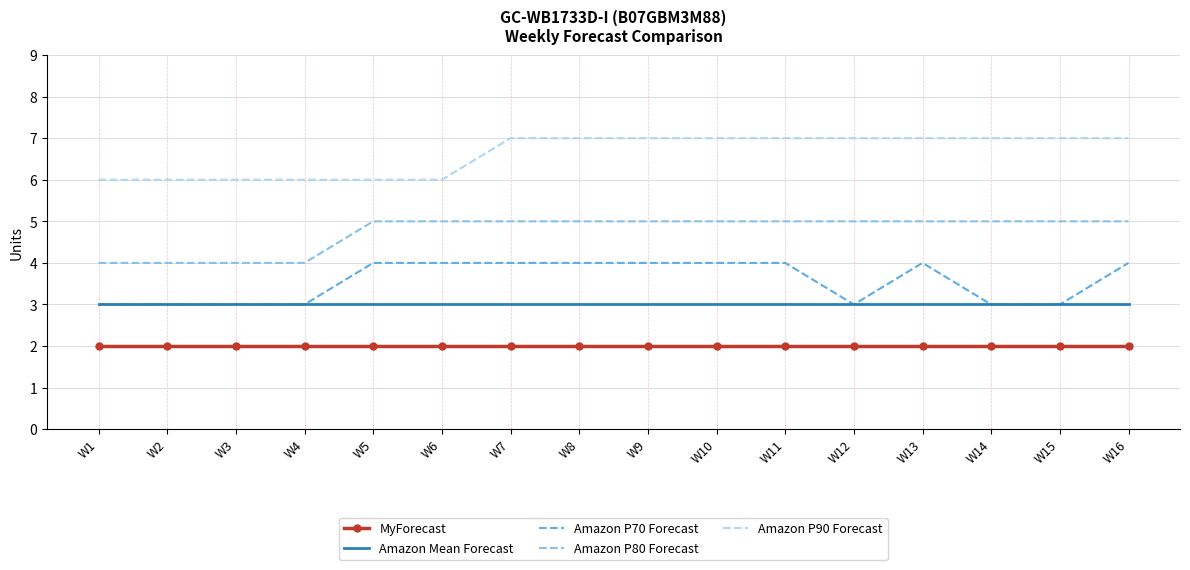

True or false: Amazon Mean Forecast and MyForecast cross at least once.

False